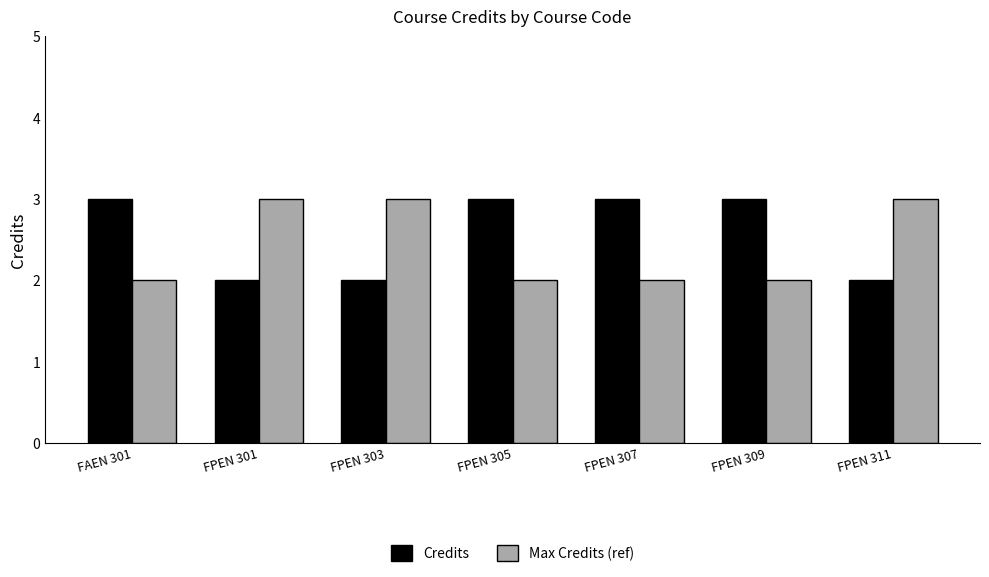

At FPEN 301, list the series in order from largest to smallest.

Max Credits (ref), Credits